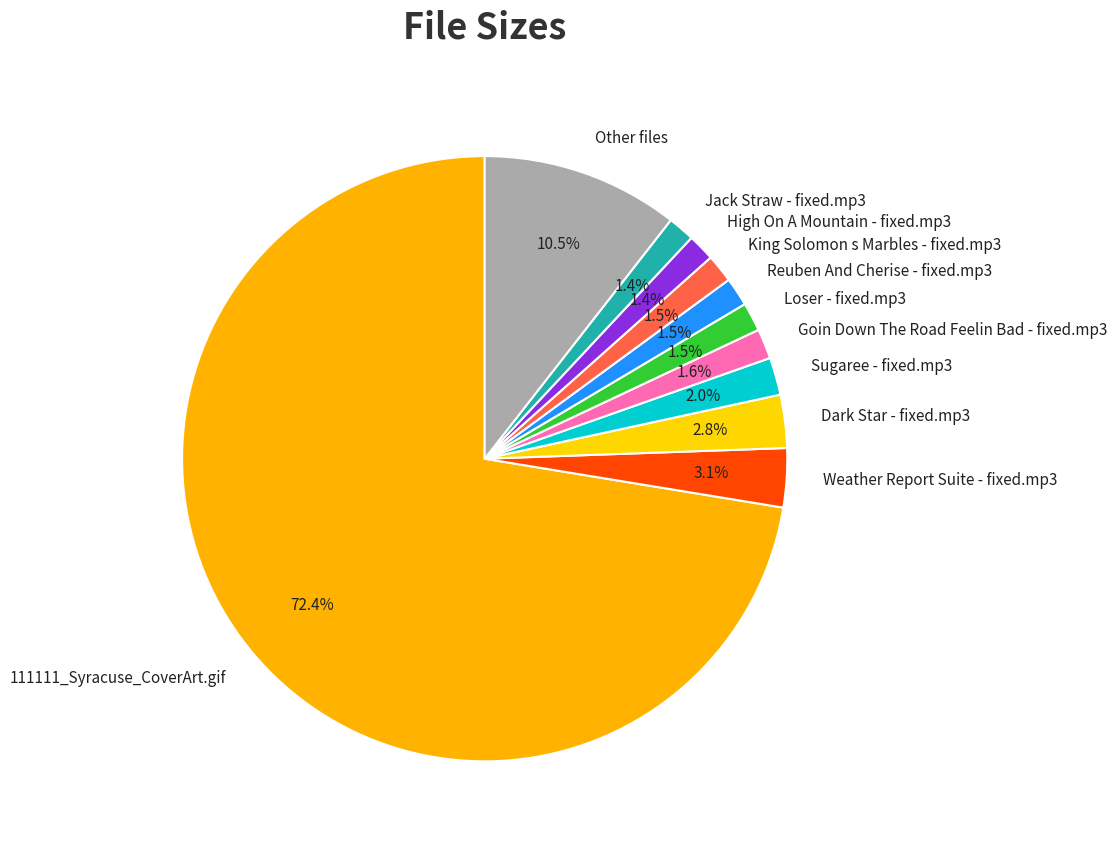

Is it true that Dark Star - fixed.mp3 is 3% of the pie?

True